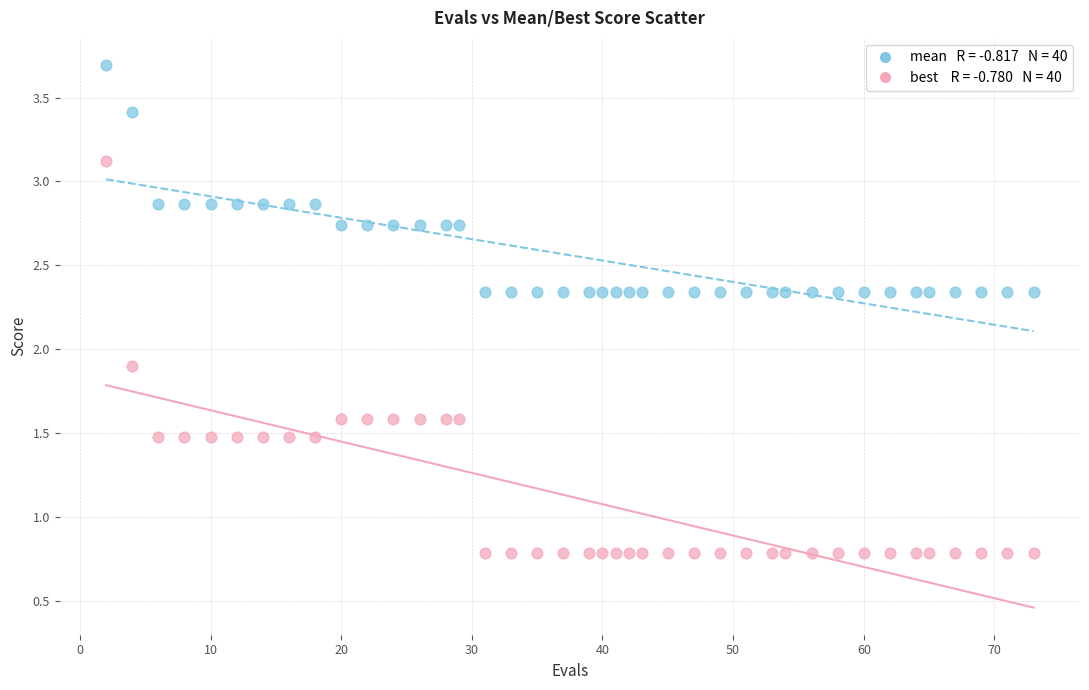

Across all data points, what is the range of X values (max minus min)?

71.0